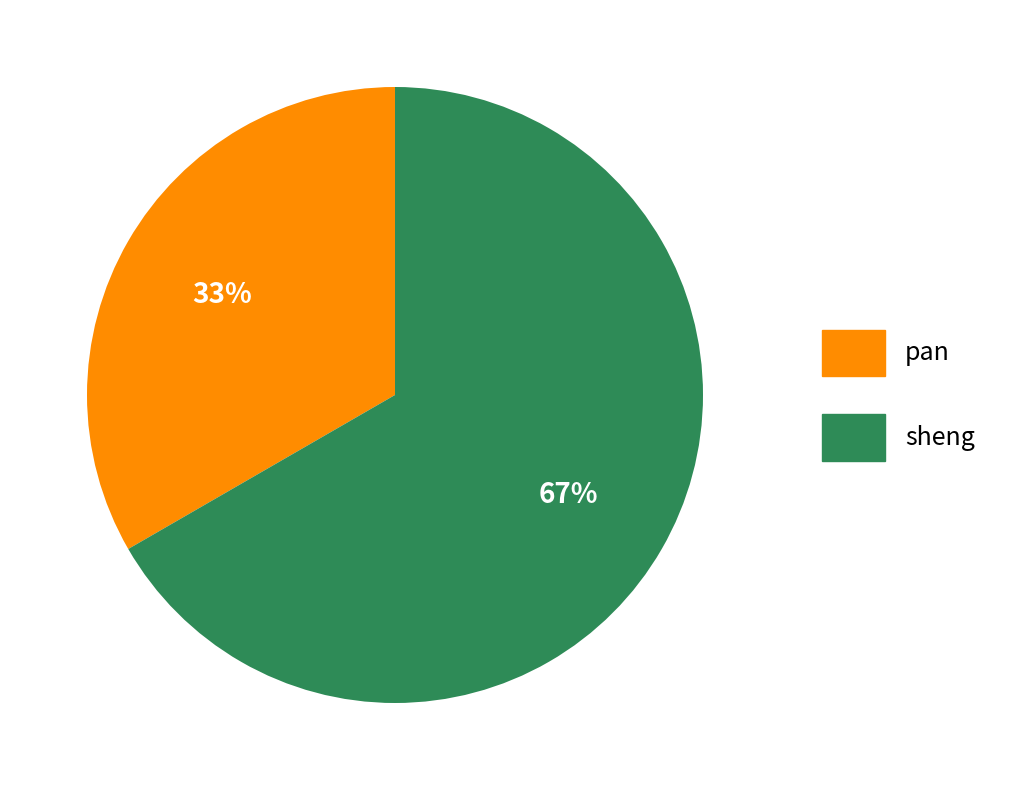

Combined, do pan and sheng account for over 50%?

Yes